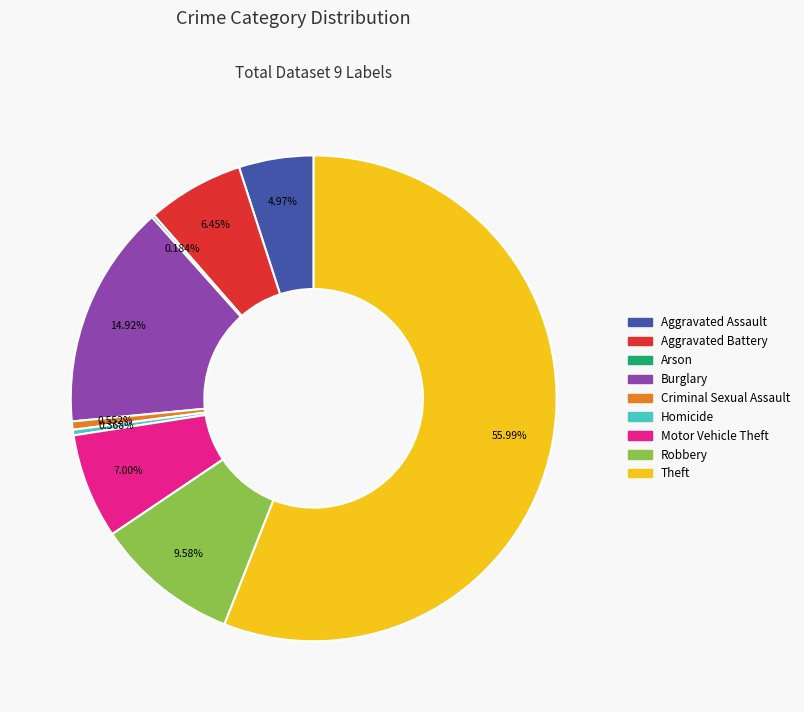

Combined, what portion of the pie is Theft and Robbery?

65.6%